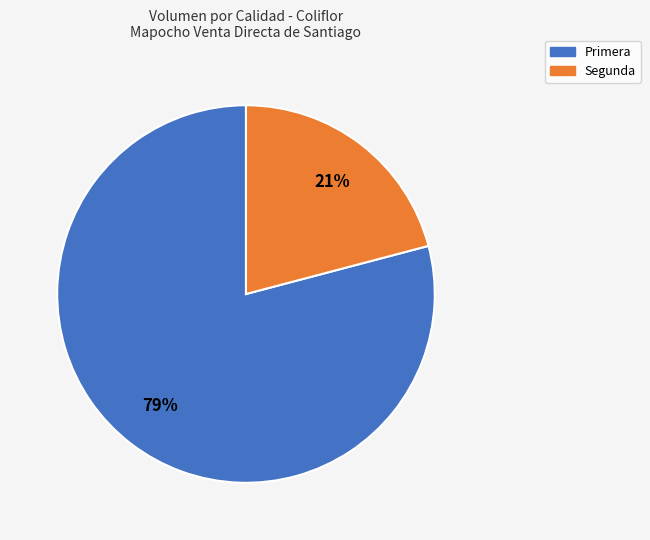

To the nearest percent, what is the difference between the Segunda and Primera slice percentages?

58%